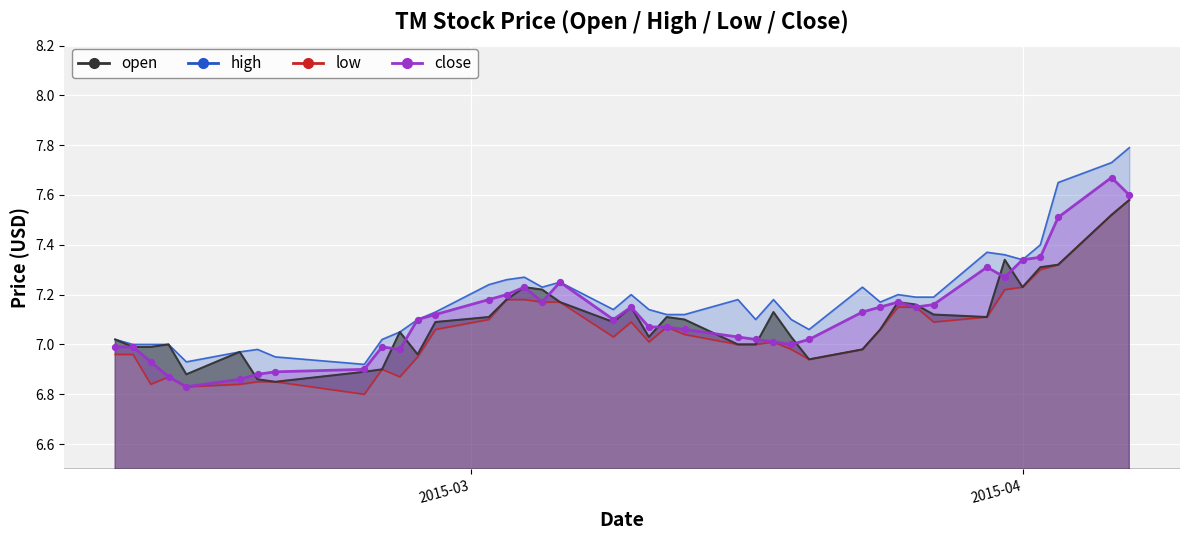

What are all the series names shown in the legend?

open, high, low, close